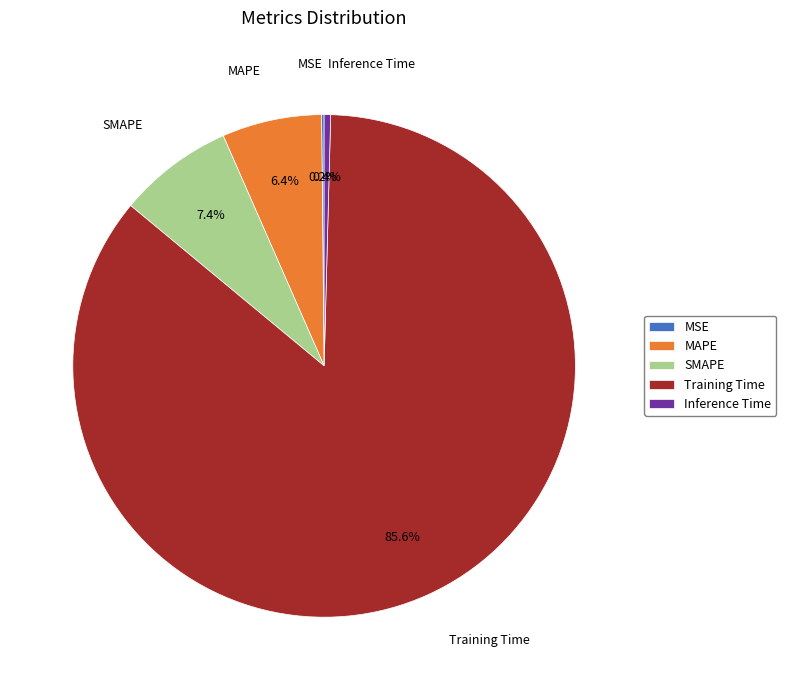

Is it true that MAPE is 1% of the pie?

False